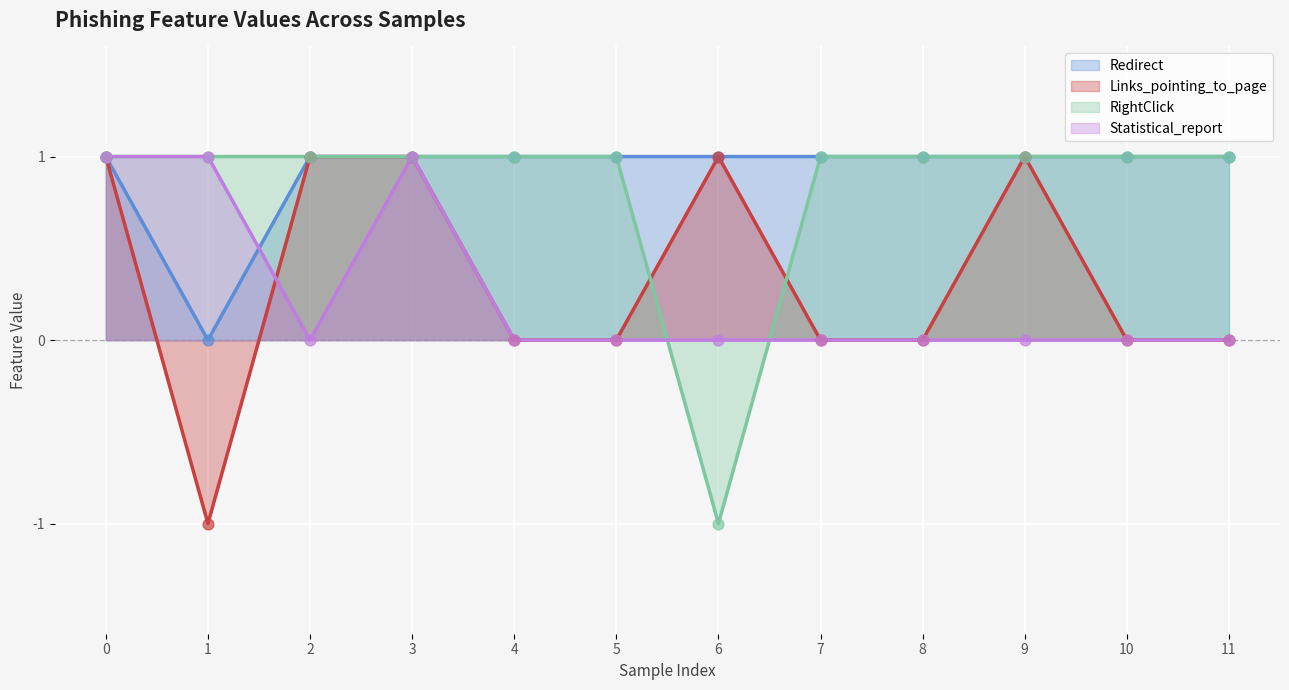

Which series contains the highest Y value?

Redirect